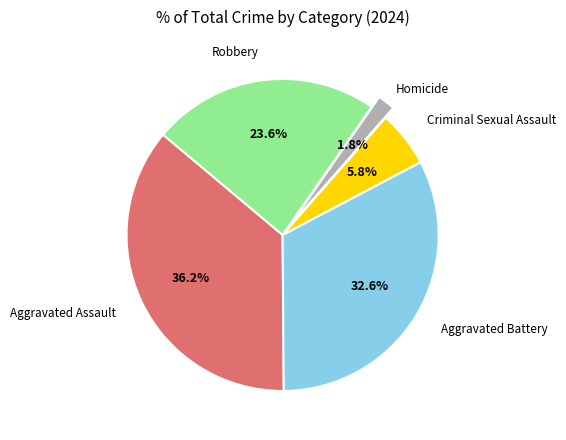

To the nearest percent, what is the difference between the Aggravated Assault and Robbery slice percentages?

13%